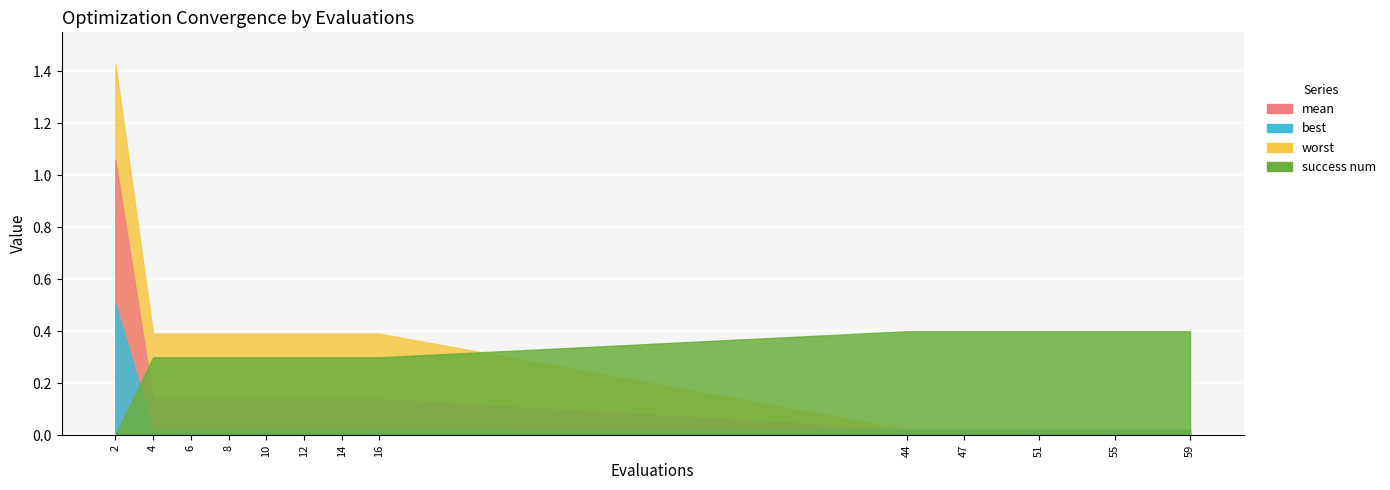

What is the difference between the second highest and second lowest values in the mean series?

0.1